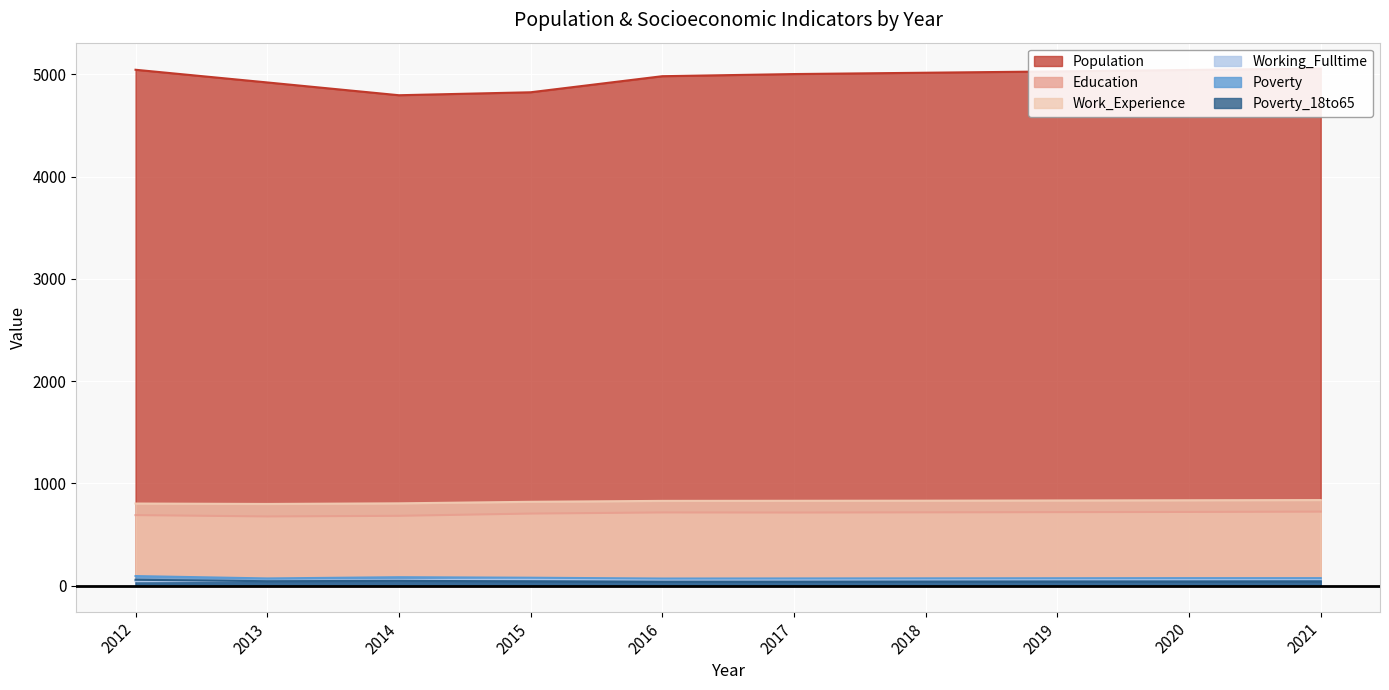

Does the chart display data point markers on the line(s)?

No